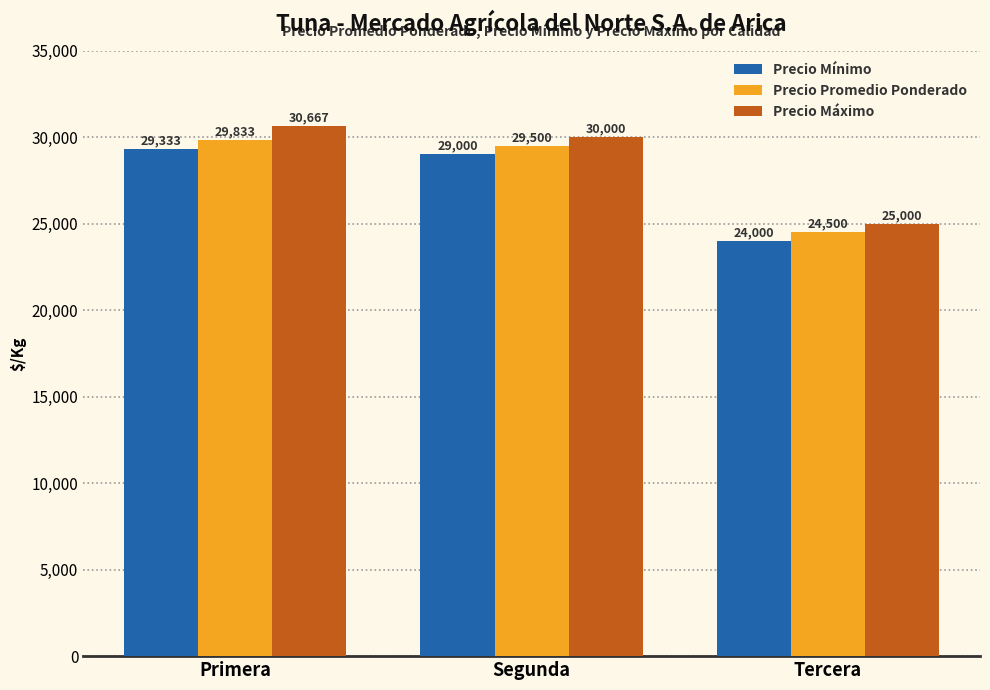

Which category has the highest value in the Precio Promedio Ponderado series?

Primera